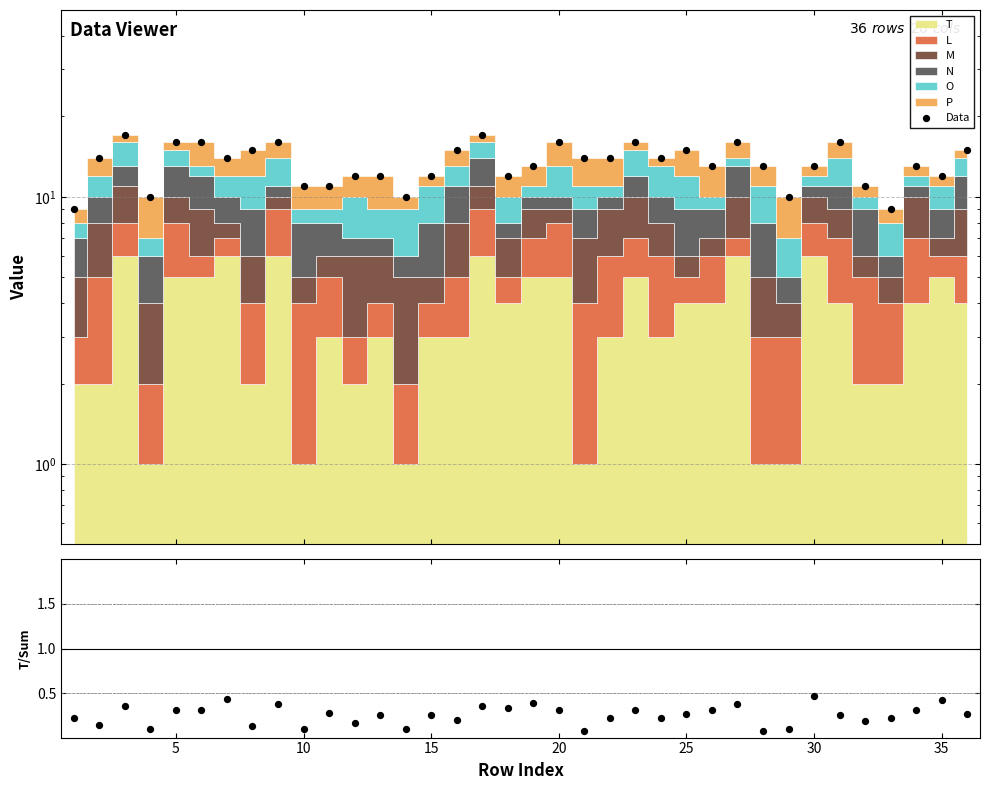

Which series has the largest total across all categories?

Data